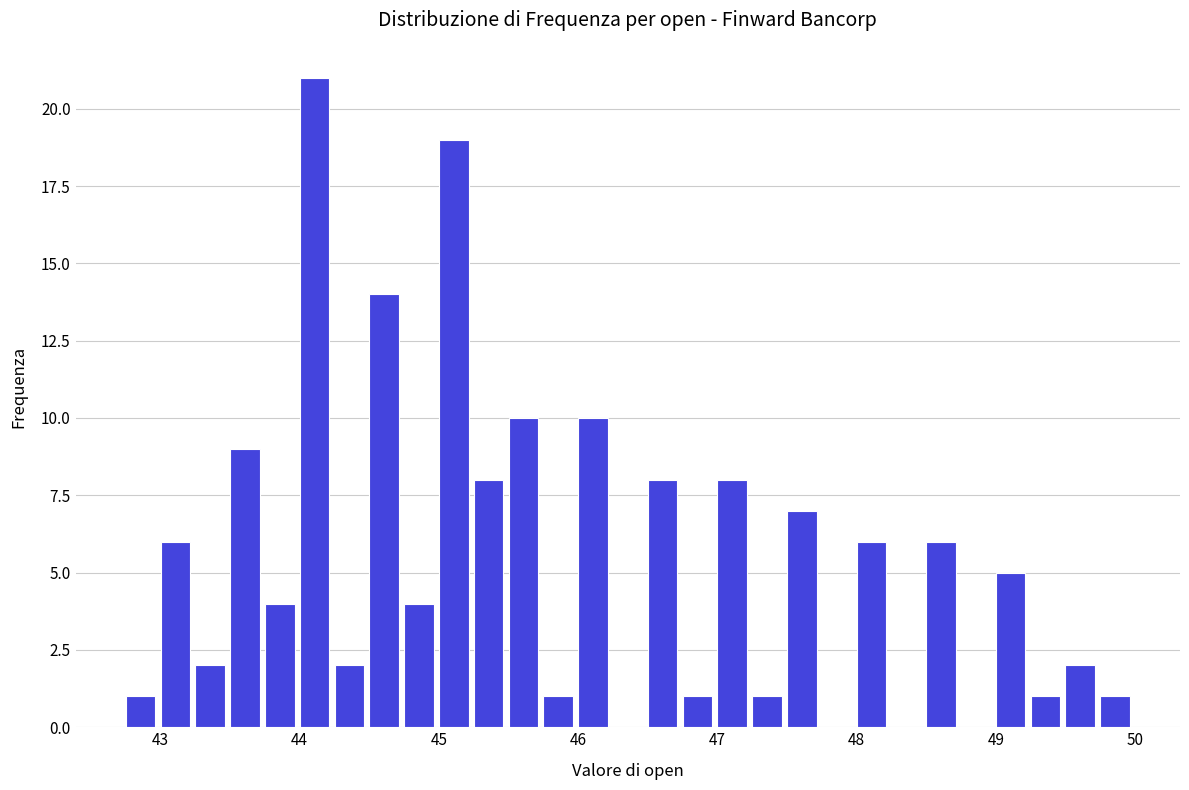

Read against the x-axis, roughly where is the centre of the tallest bar?

44.1